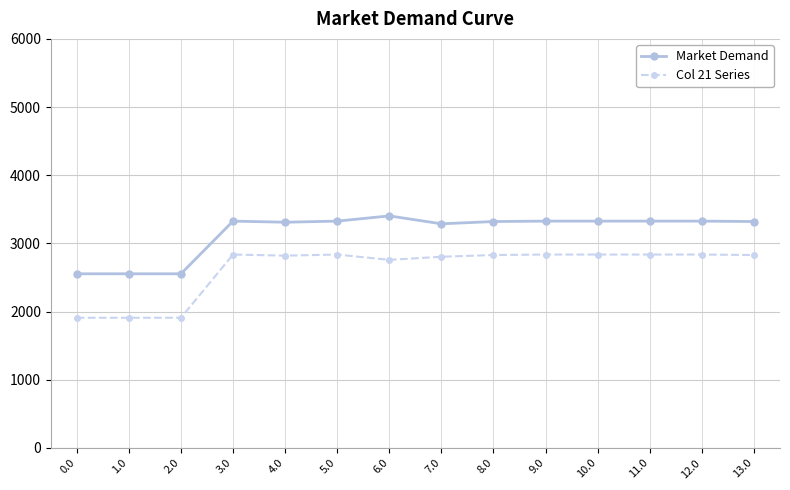

At which label does Col 21 Series first exceed 2829?

3.0